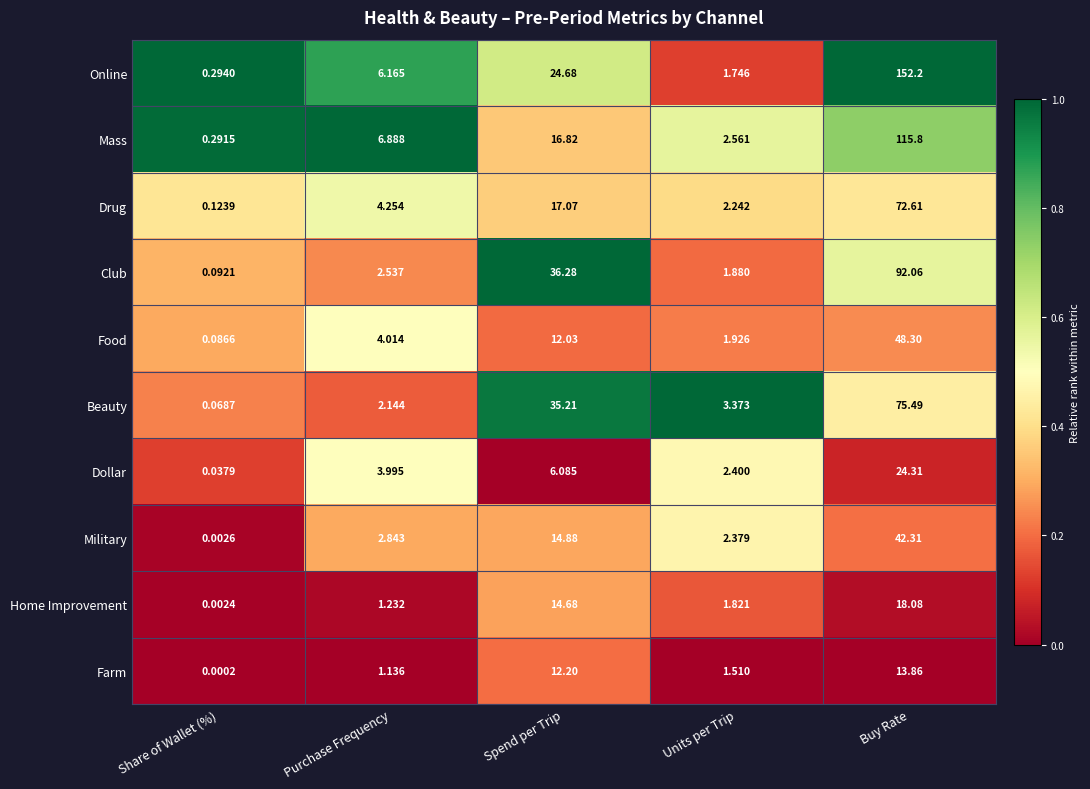

Rank the series at Purchase Frequency from lowest to highest value.

Farm, Home Improvement, Beauty, Club, Military, Dollar, Food, Drug, Online, Mass